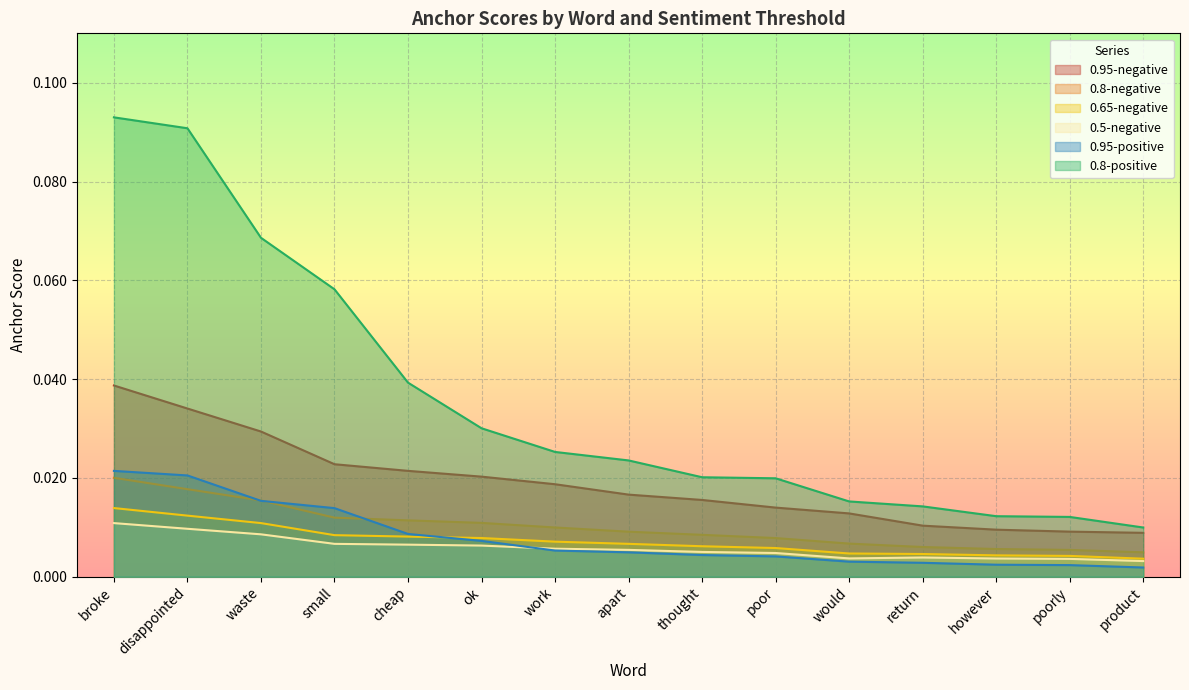

How many times do 0.95-positive and 0.5-negative cross each other?

1